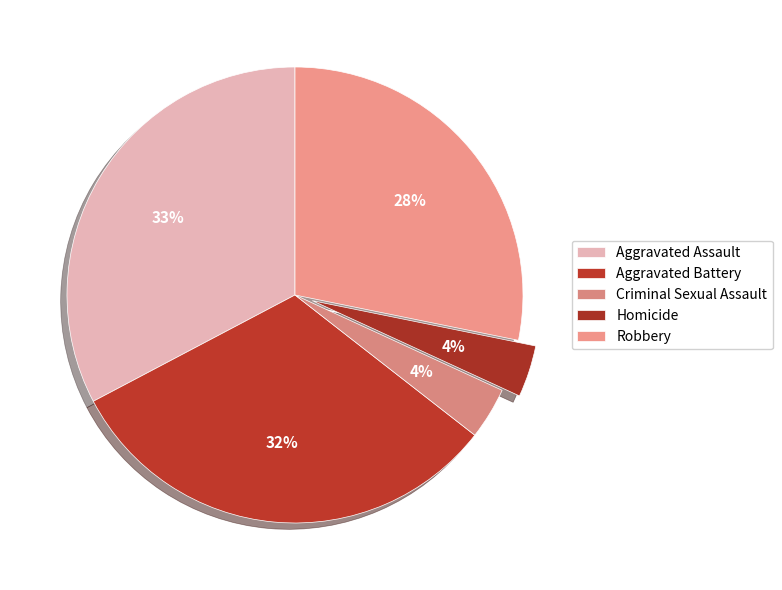

Which category has the smallest portion of the pie?

Criminal Sexual Assault